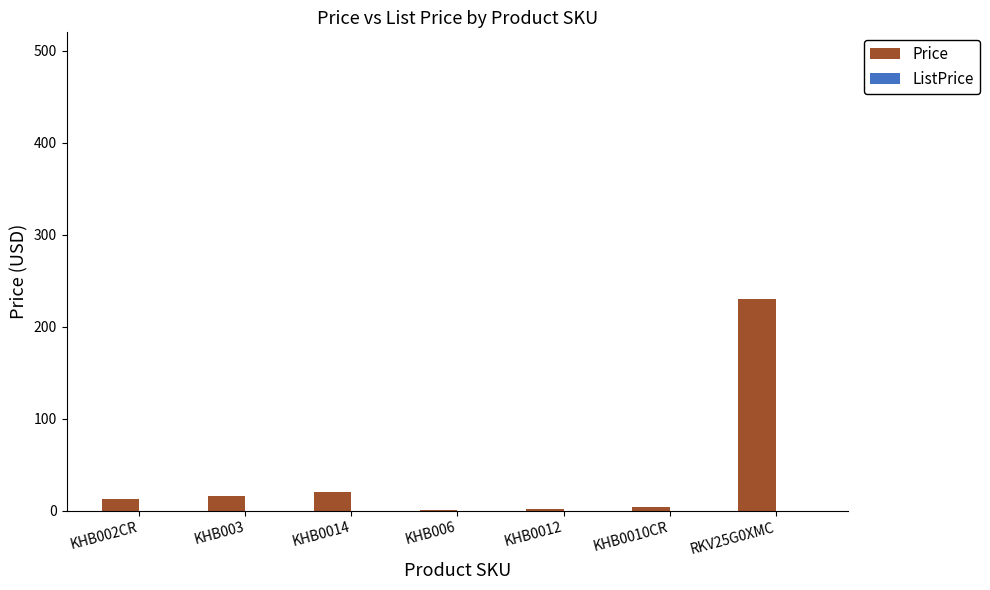

Count the number of data series in this chart.

1